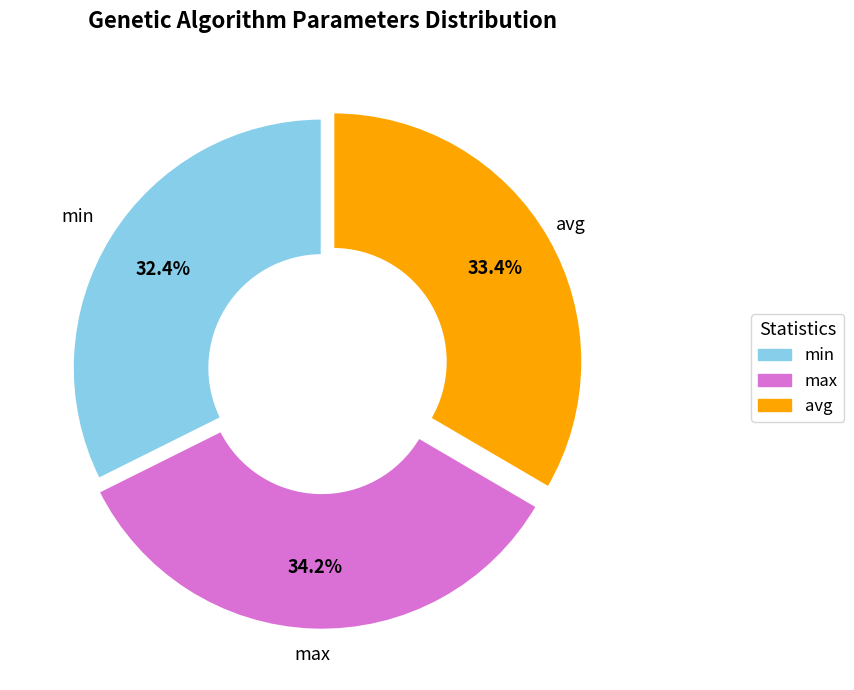

Combined, do avg and max account for over 50%?

Yes